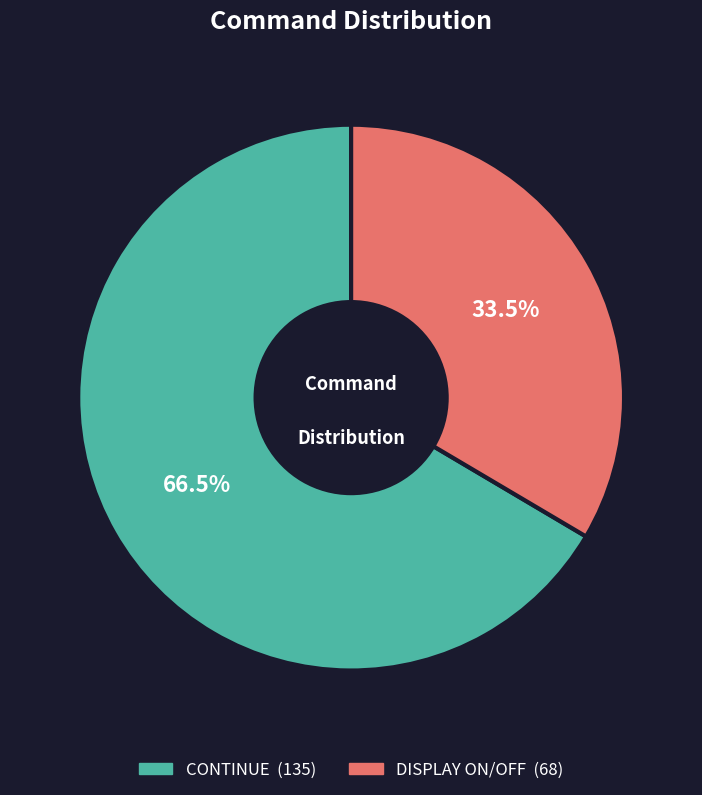

To the nearest percent, what is the difference between the largest and smallest slice percentages?

33%